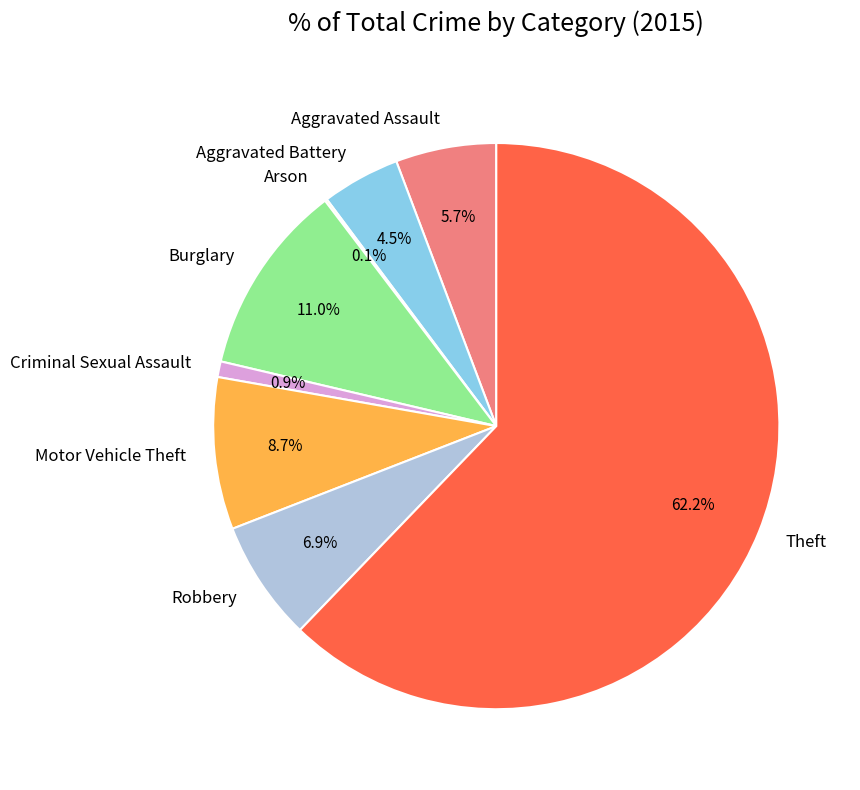

Which slice is the largest?

Theft